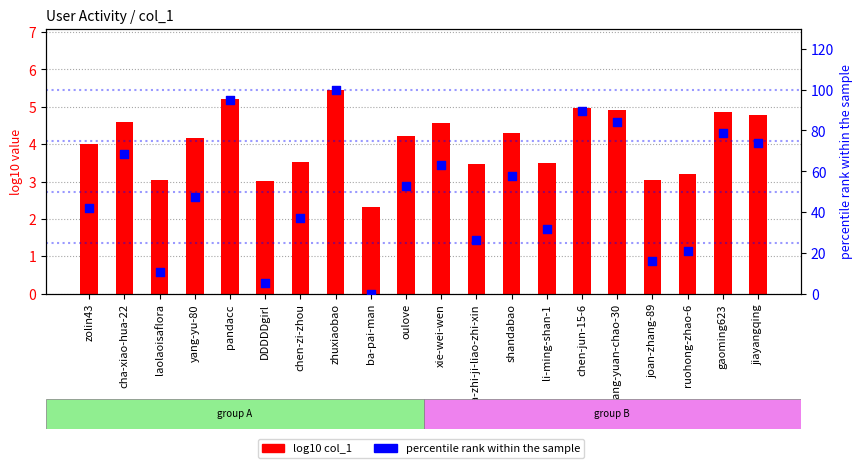

Which series has the largest total across all categories?

percentile rank within the sample